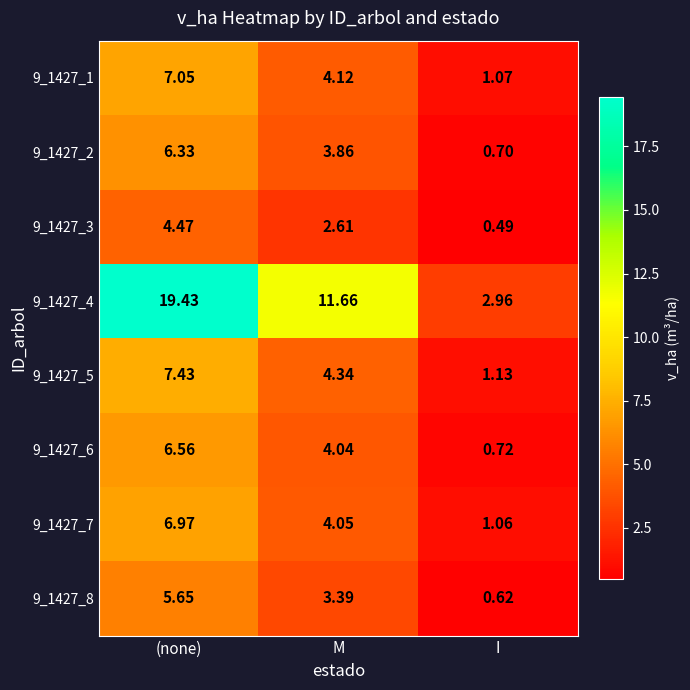

Which category has the highest value in the 9_1427_4 series?

(none)